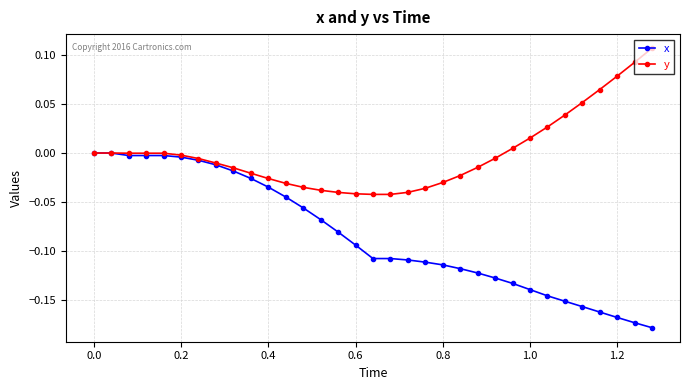

Which series has the widest spread of values?

x